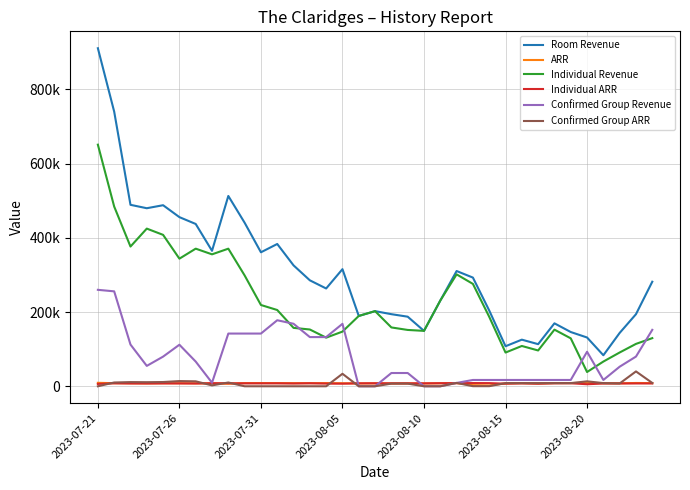

What are all the series names shown in the legend?

Room Revenue, ARR, Individual Revenue, Individual ARR, Confirmed Group Revenue, Confirmed Group ARR